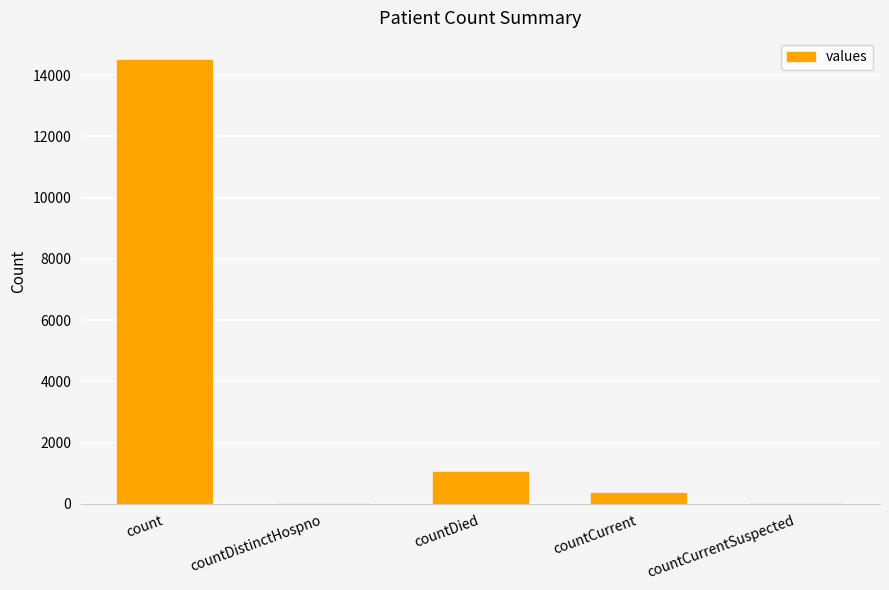

Where is the data nearest to the value 7244?

countDied